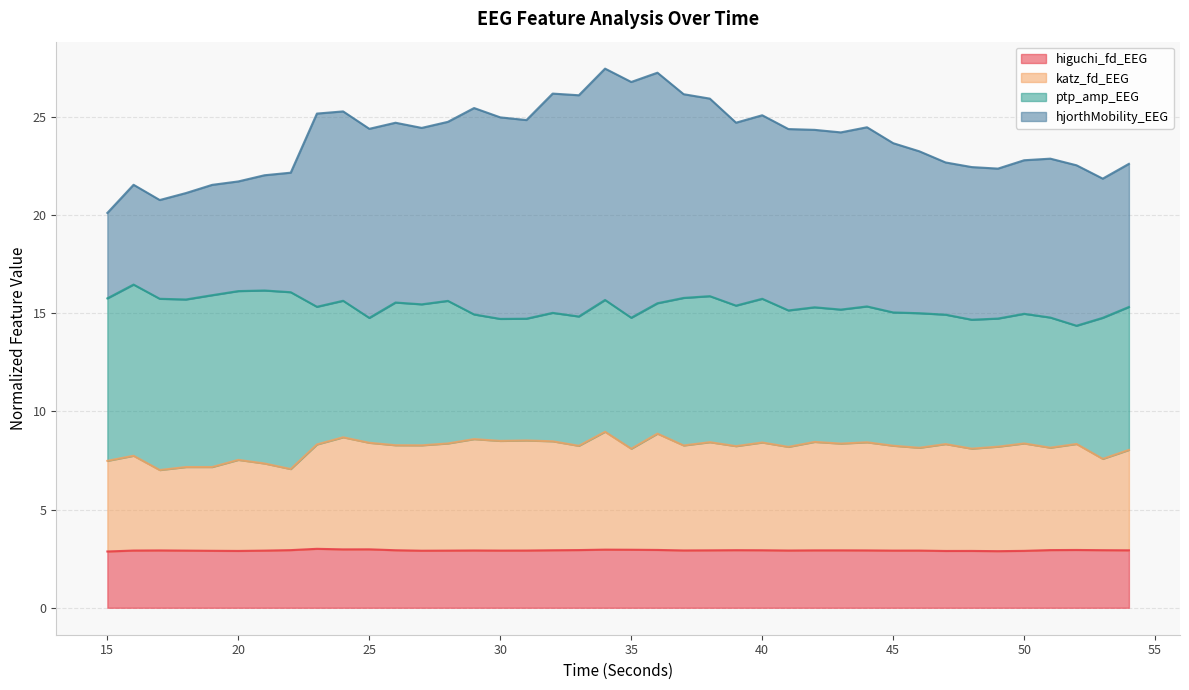

The higuchi_fd_EEG series shows 0.8 at 45. True or false?

False